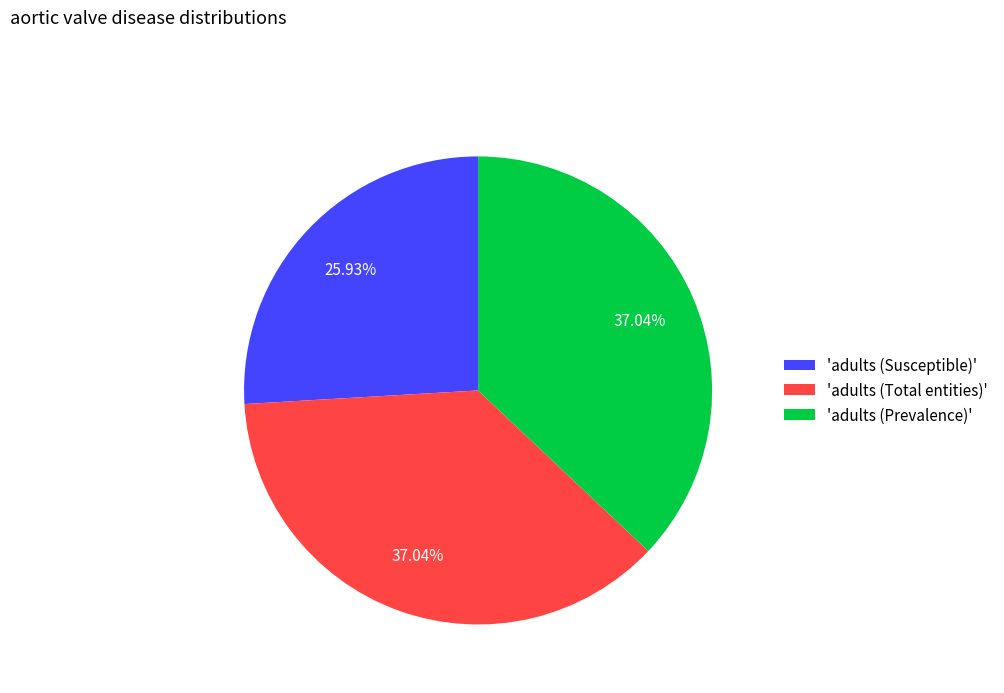

How many segments does this pie chart have?

3